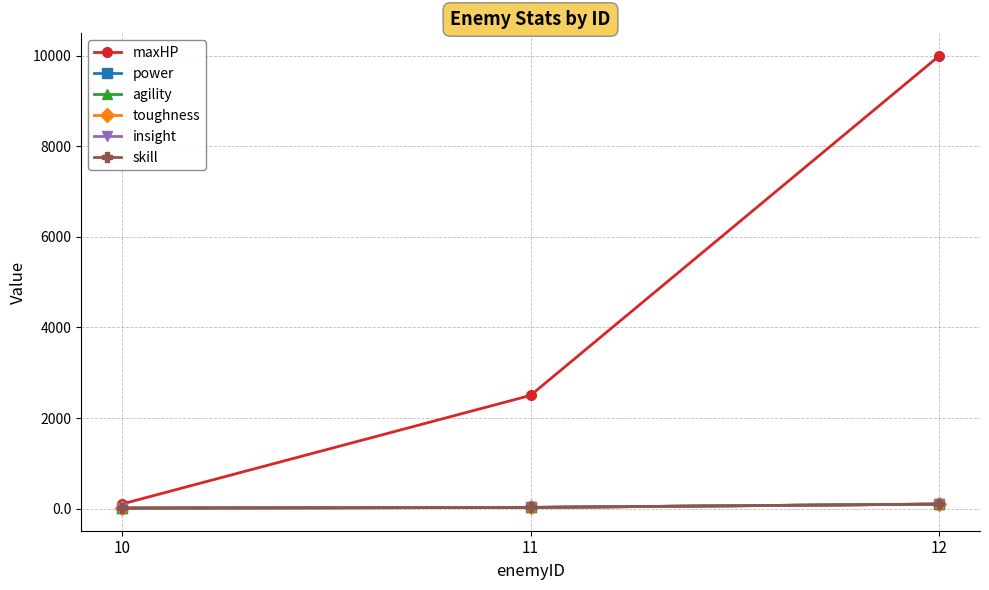

Is this an area chart (filled region under the line)?

No